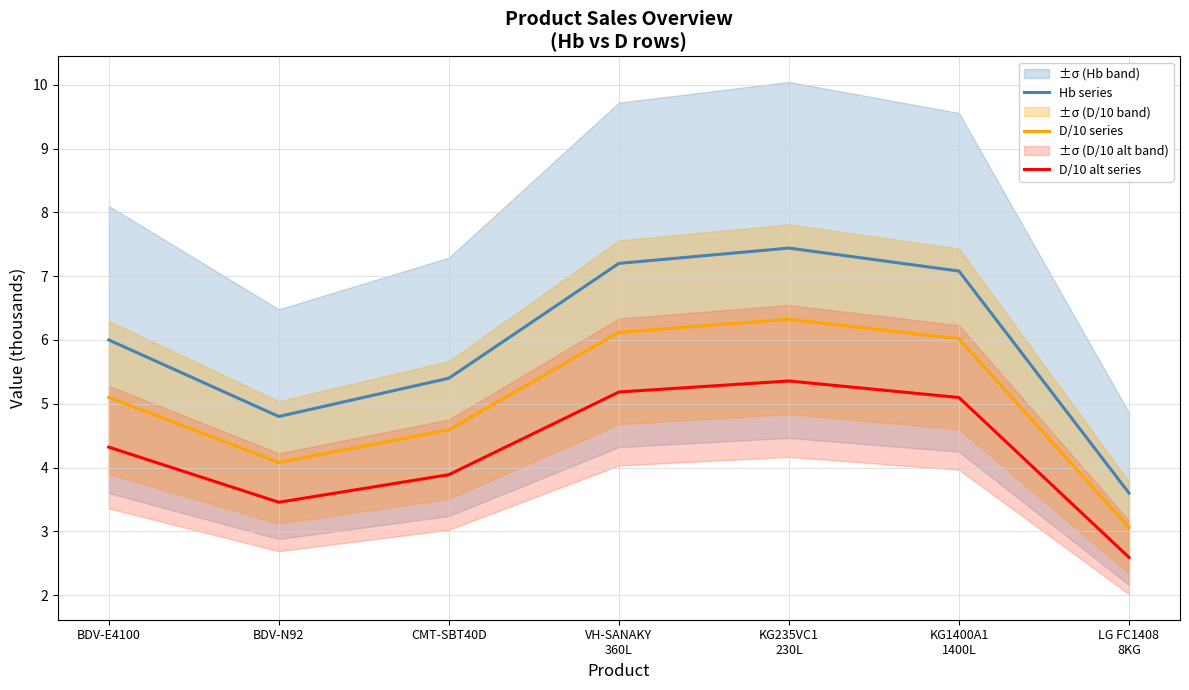

What is the difference between the Hb series values at VH-SANAKY
360L and KG1400A1
1400L?

0.1